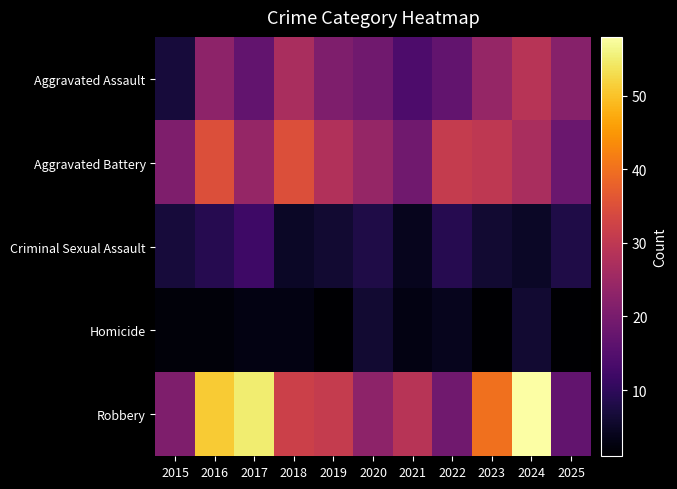

What is the difference between the highest and lowest values at 2017?

52